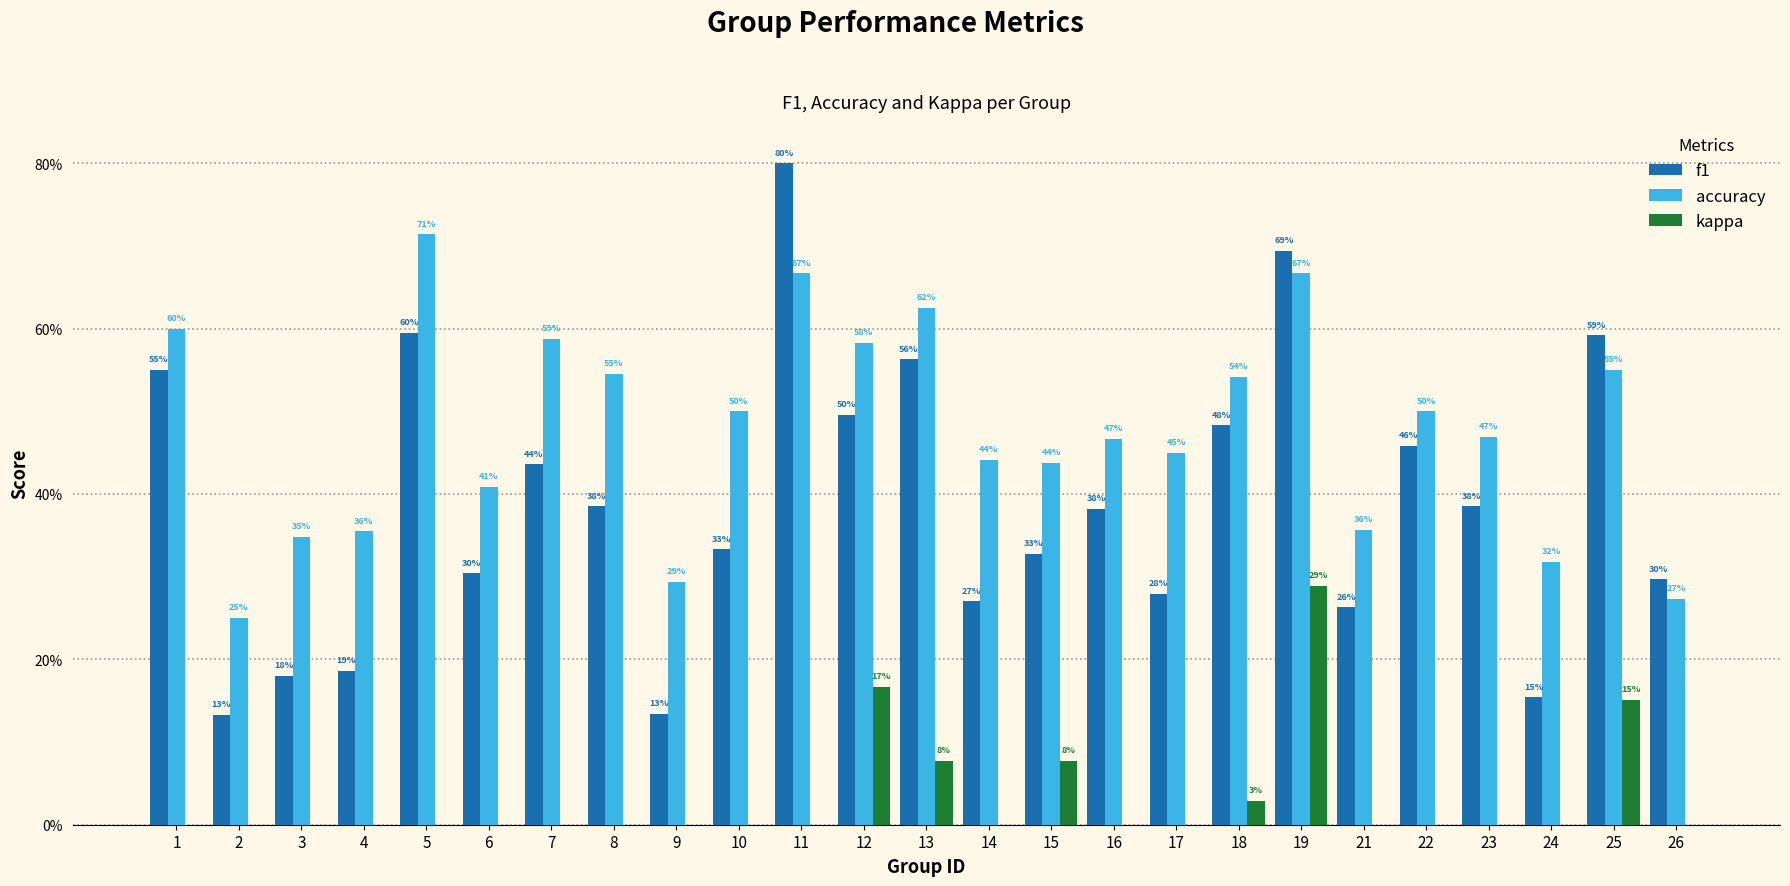

List the labels in order of f1 value, smallest first.

2, 9, 24, 3, 4, 21, 14, 17, 26, 6, 15, 10, 16, 8, 23, 7, 22, 18, 12, 1, 13, 25, 5, 19, 11